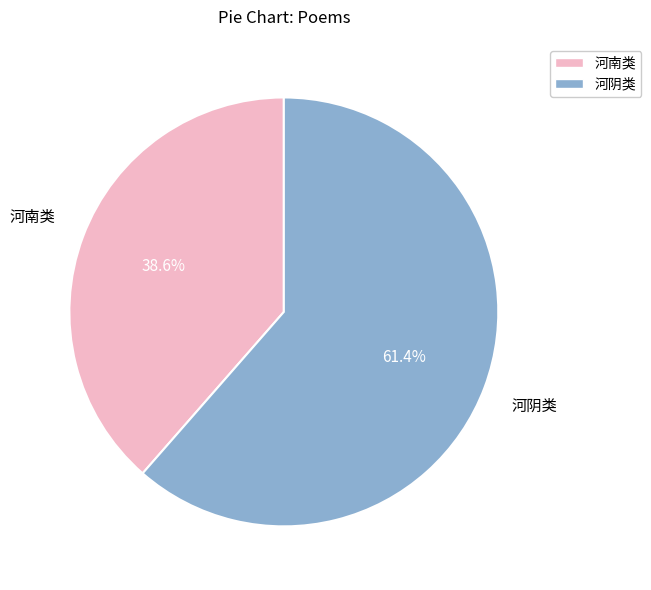

Is there any slice that represents more than half of the pie?

Yes